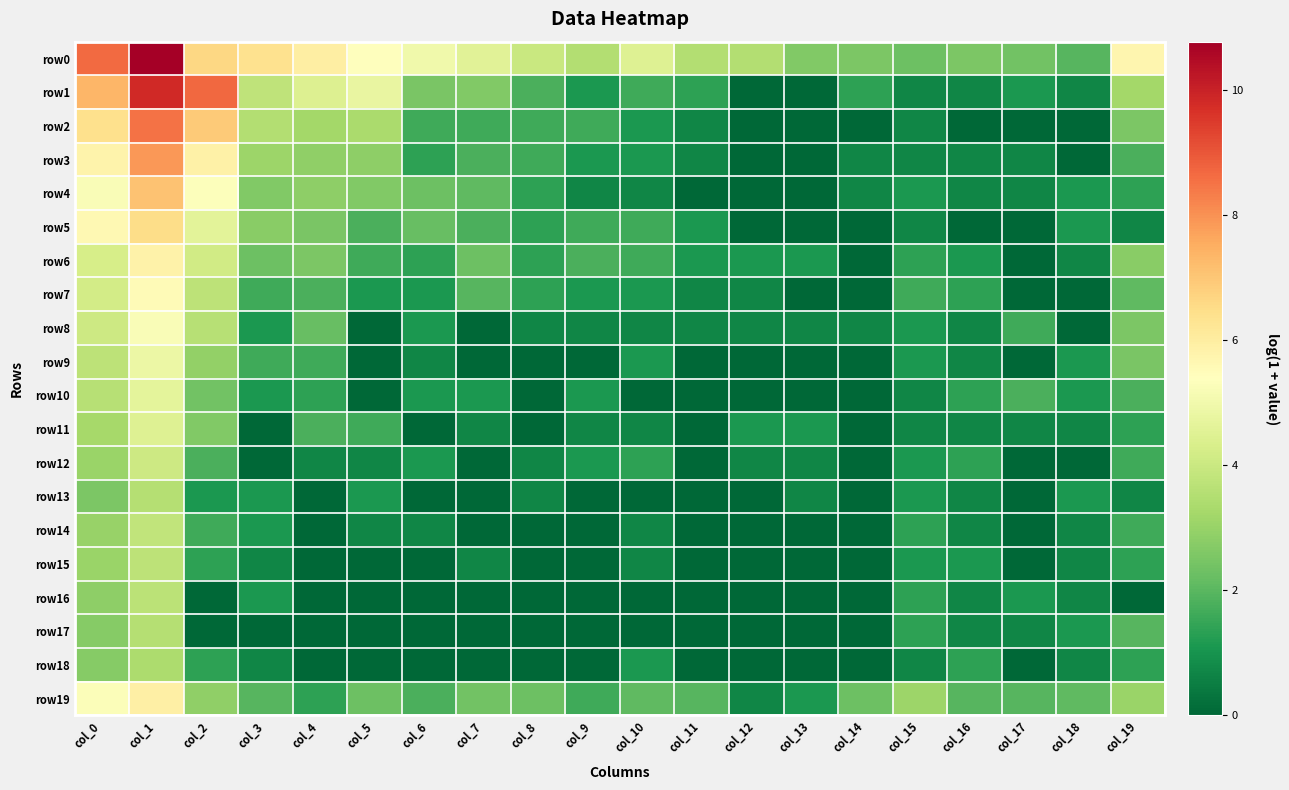

Rank the series by their maximum value, from highest to lowest.

row0, row1, row2, row3, row4, row5, row19, row6, row7, row8, row9, row10, row11, row12, row14, row15, row16, row13, row17, row18